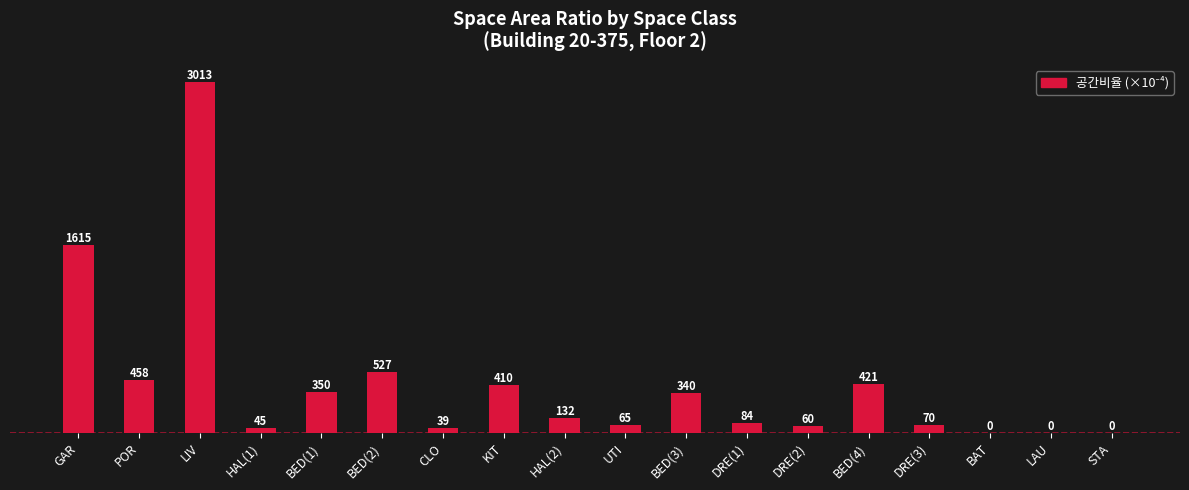

How many distinct data groups are displayed?

1